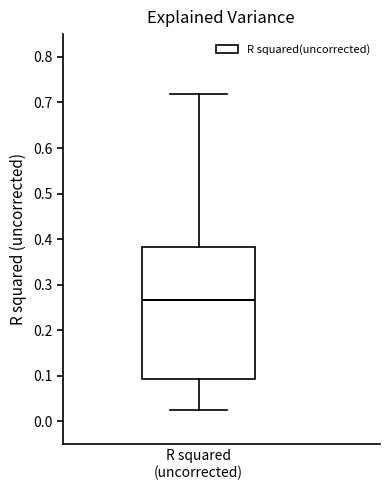

Transcribe this box plot: give where the median line is, the range the box spans, and where the two whiskers end, as read against the y-axis. The values are not printed on the chart, so give them approximately, as read against the axis.

median 0.27, box 0.09 to 0.38, whiskers 0.03 to 0.72